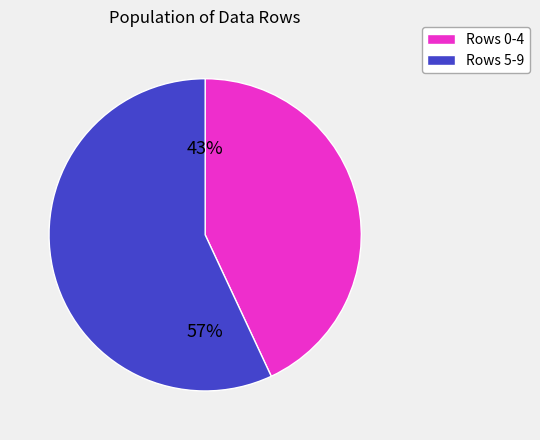

Does any single category account for the majority?

Yes